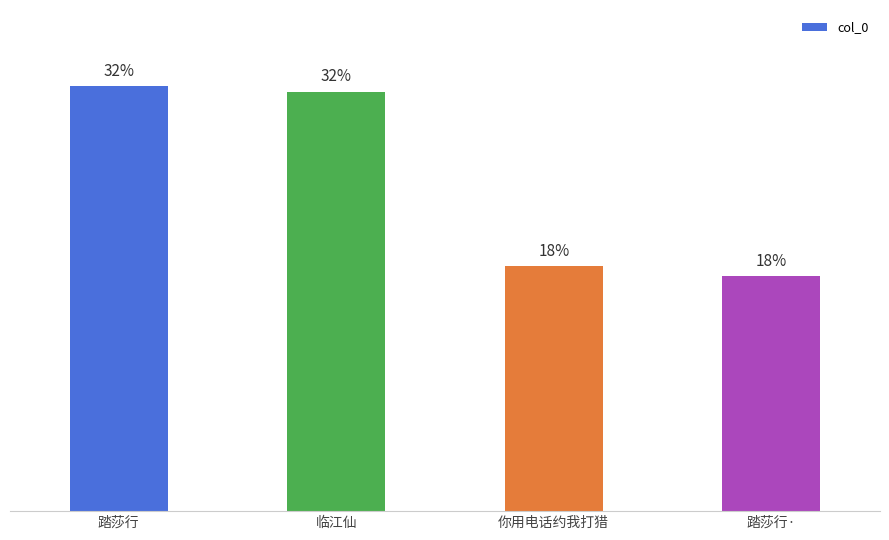

List the labels in order of value, largest first.

踏莎行, 临江仙, 你用电话约我打猎, 踏莎行·